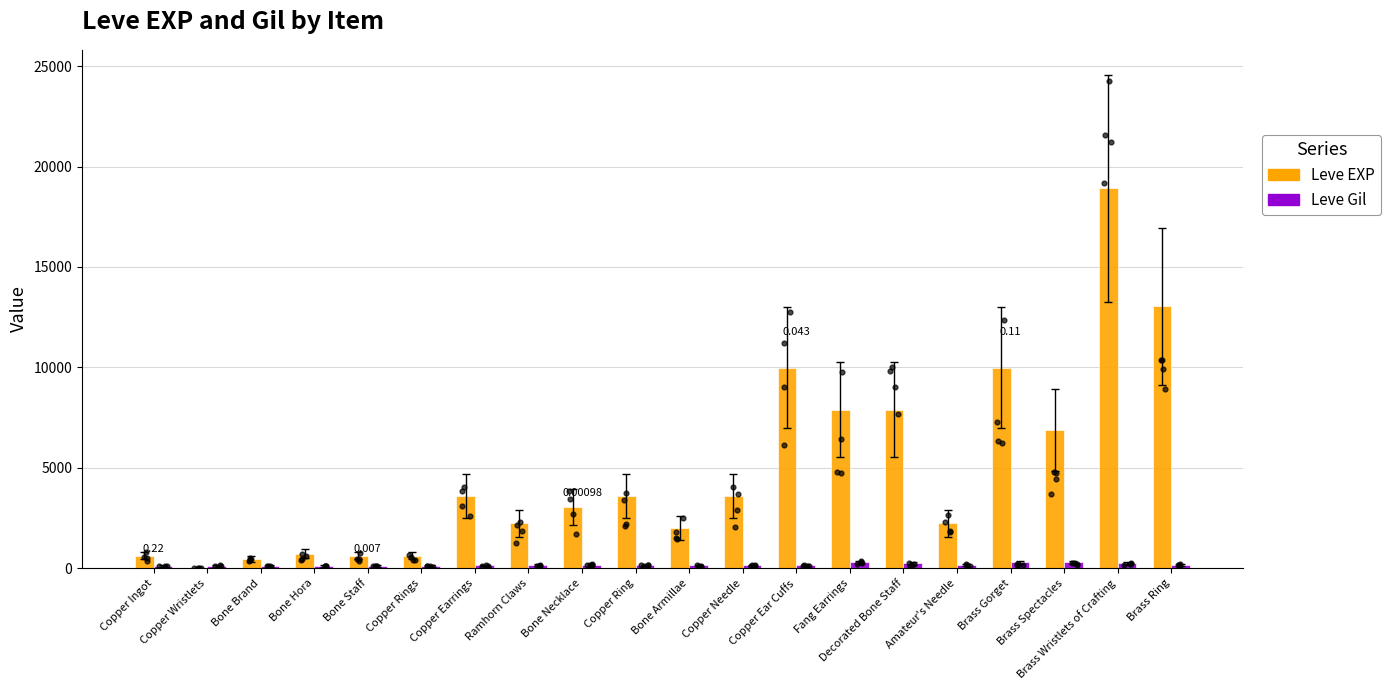

What is the total value across all series at Brass Wristlets of Crafting?

19155